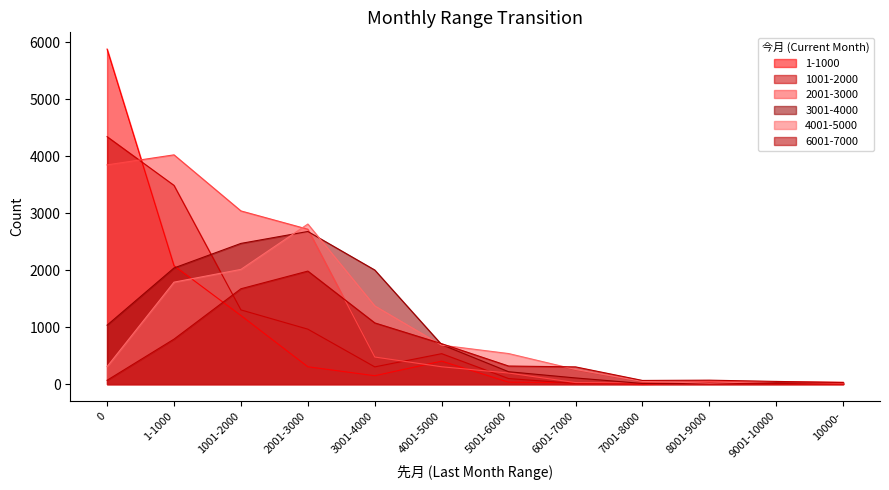

Where is the first local maximum for 2001-3000?

1-1000